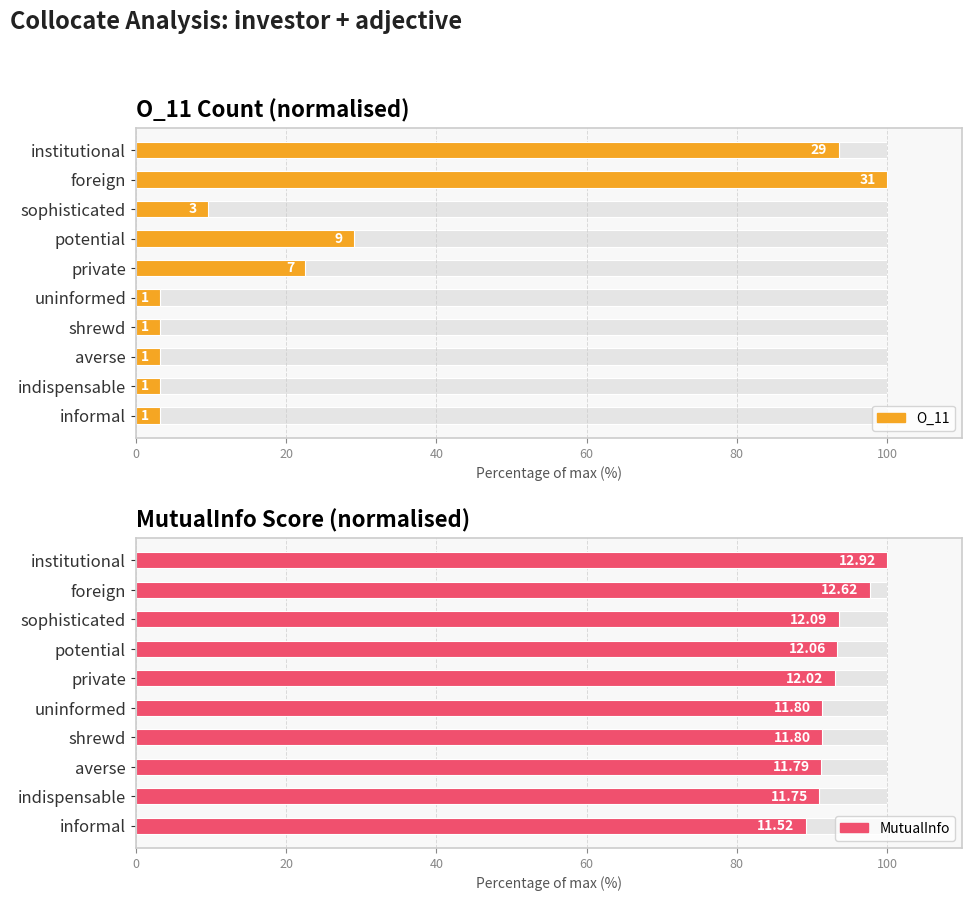

Does the chart contain any negative values?

No